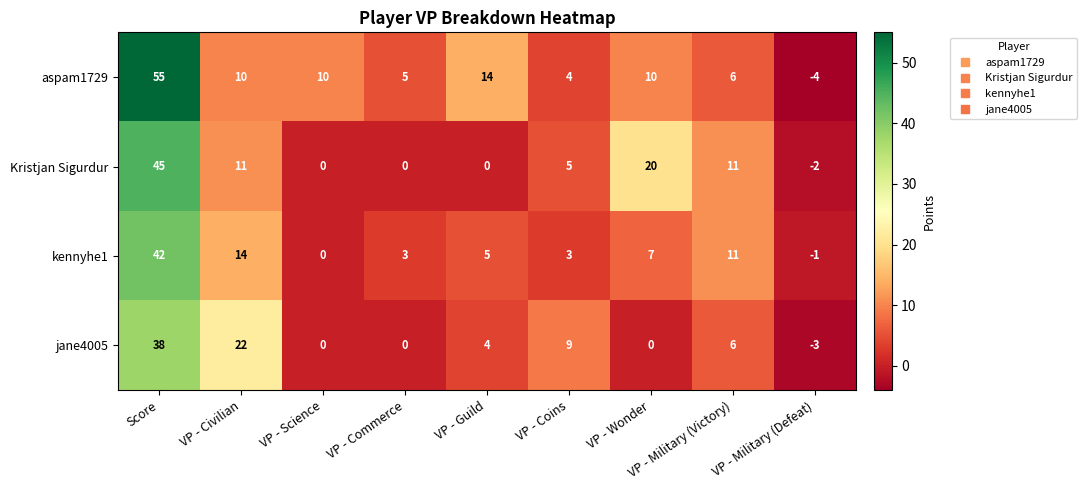

Which series has the largest total across all categories?

aspam1729